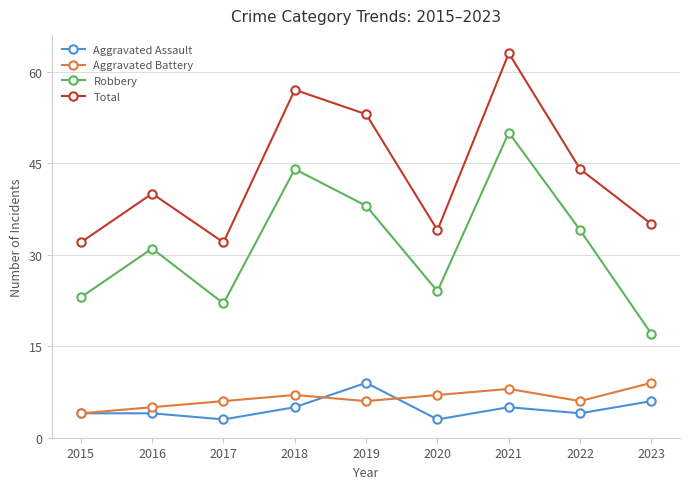

Is the value of Total at 2016 greater than the value of Aggravated Battery at 2022?

Yes